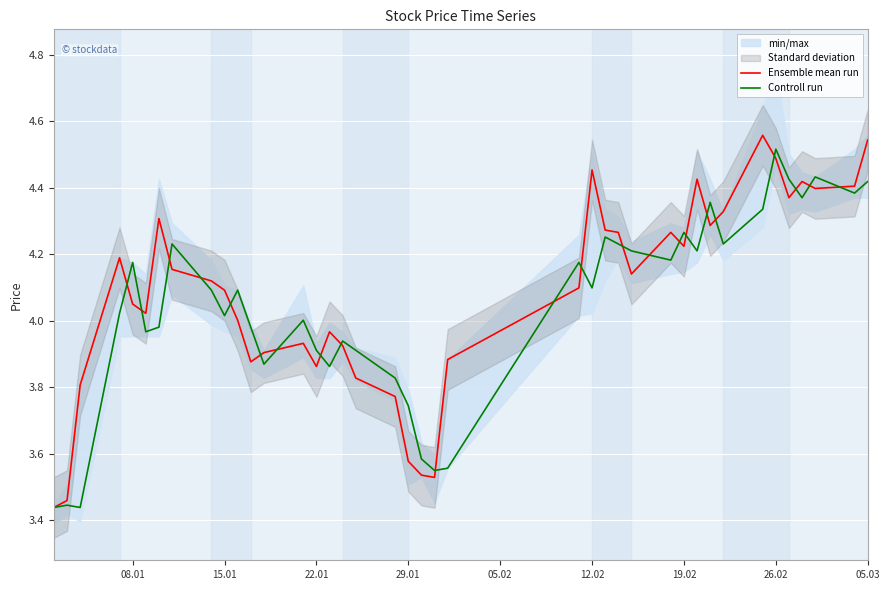

The Controll run series shows 3.9 at 22.01. True or false?

True